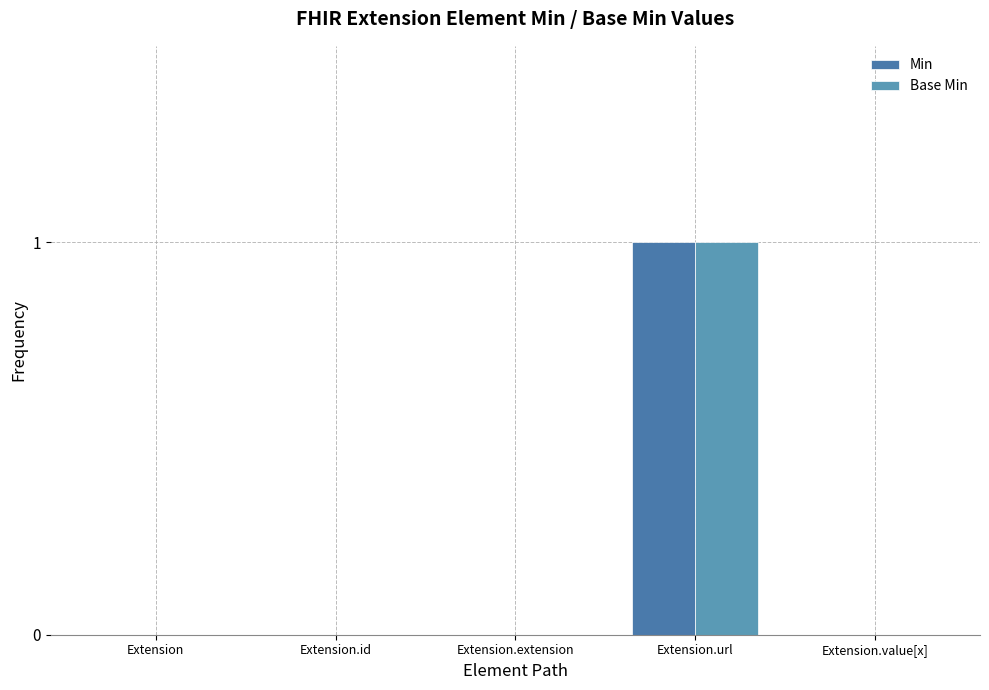

What are all the series names shown in the legend?

Min, Base Min